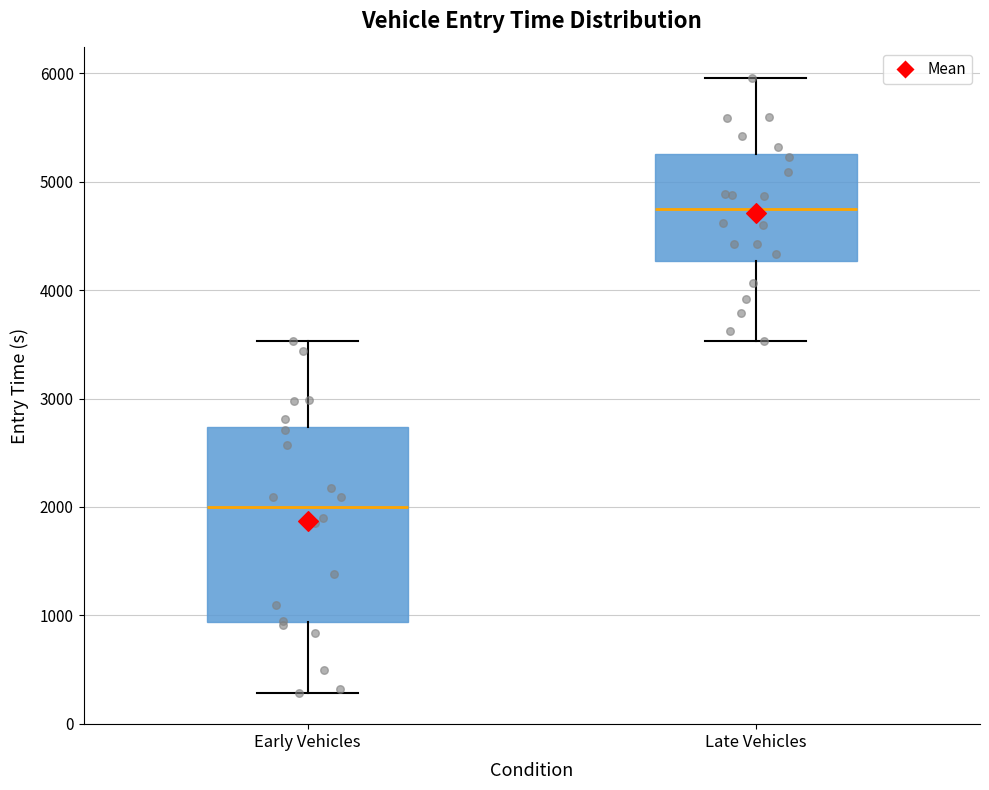

Where does the lower whisker of the box for Late Vehicles end on the y-axis? The values are not printed on the chart, so give them approximately, as read against the axis.

3500